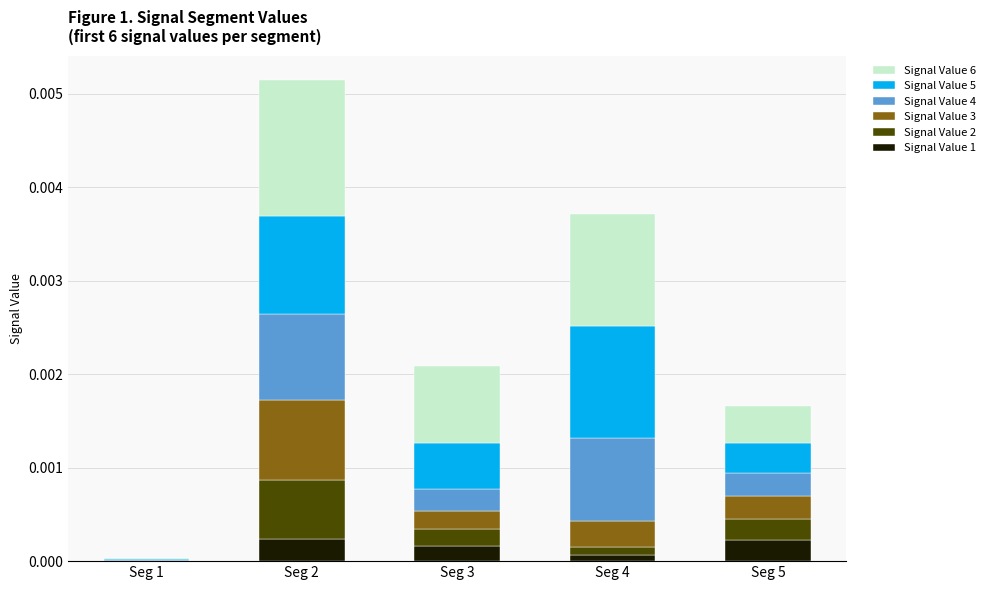

At which category is the sum across all series the highest?

Seg 2